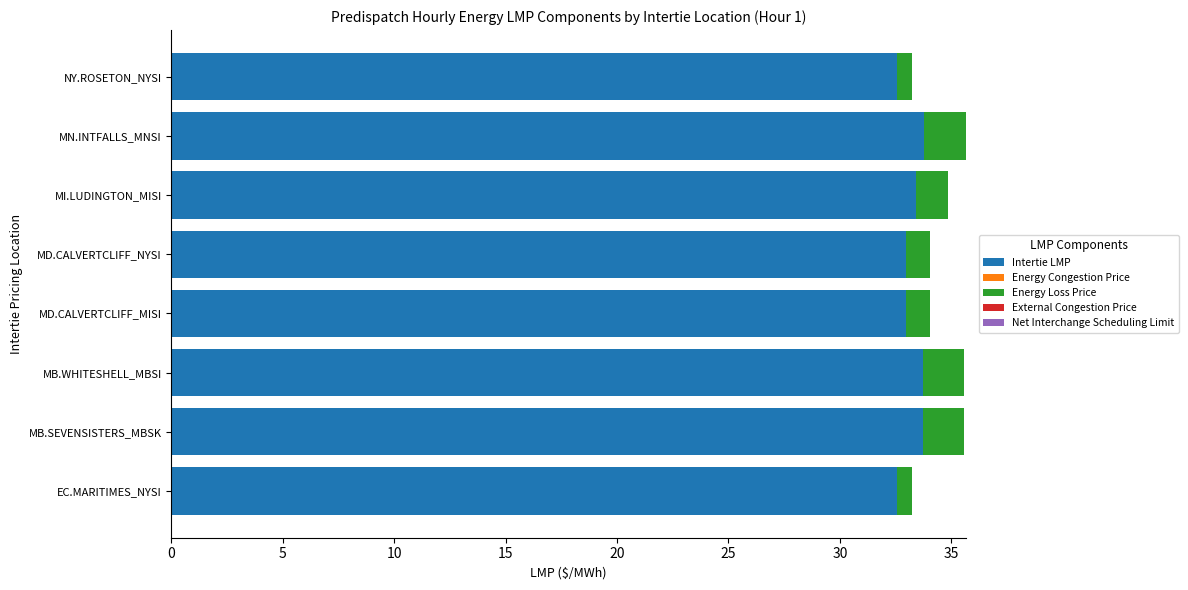

Read the Intertie LMP value at MI.LUDINGTON_MISI.

33.4